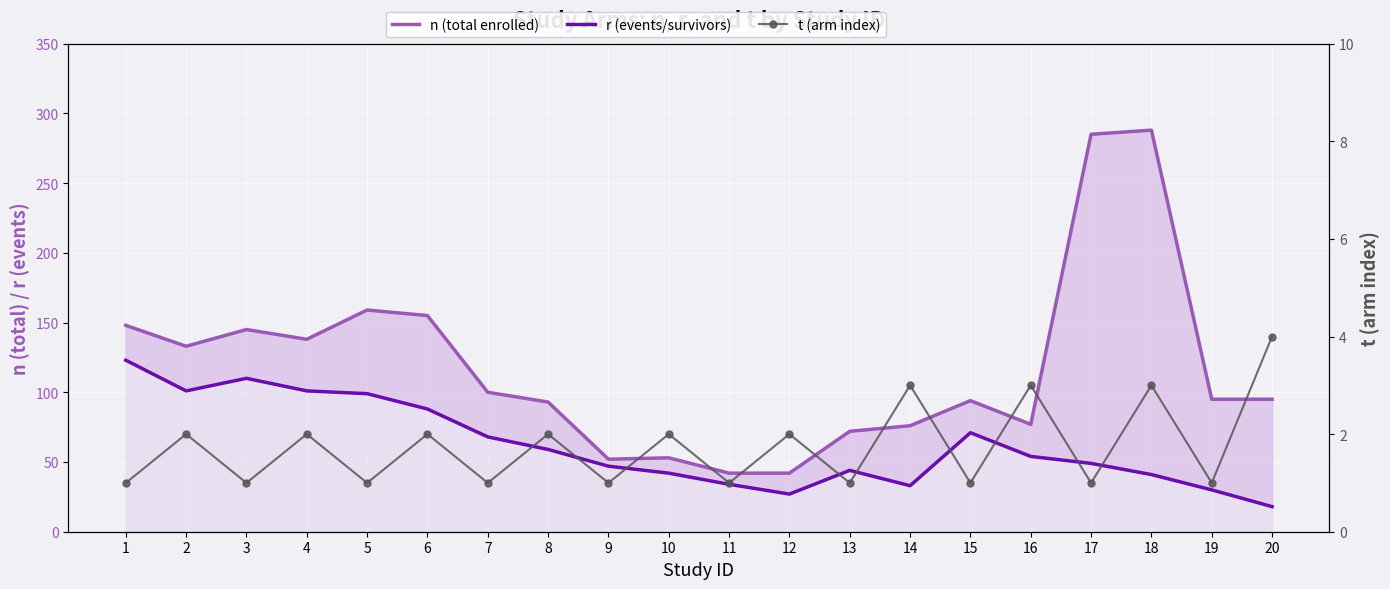

Read the t (arm index) value at 20.

4